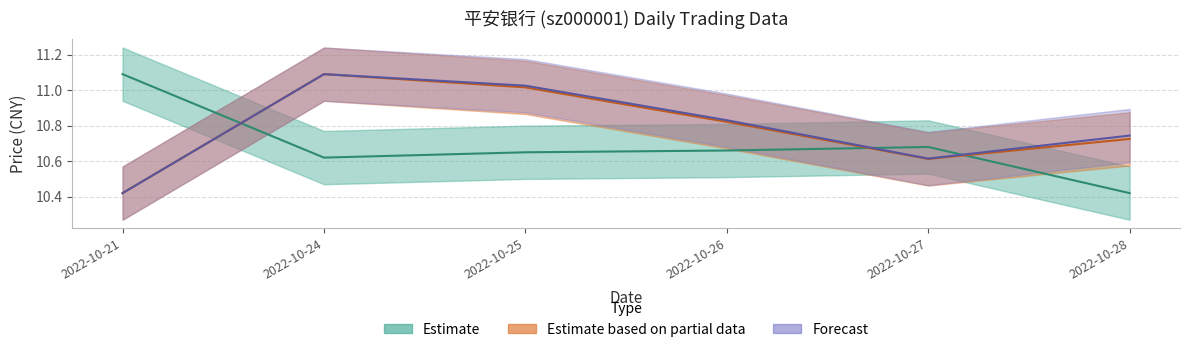

What is the value of the t_volume point at the 6th from the left?

10.7